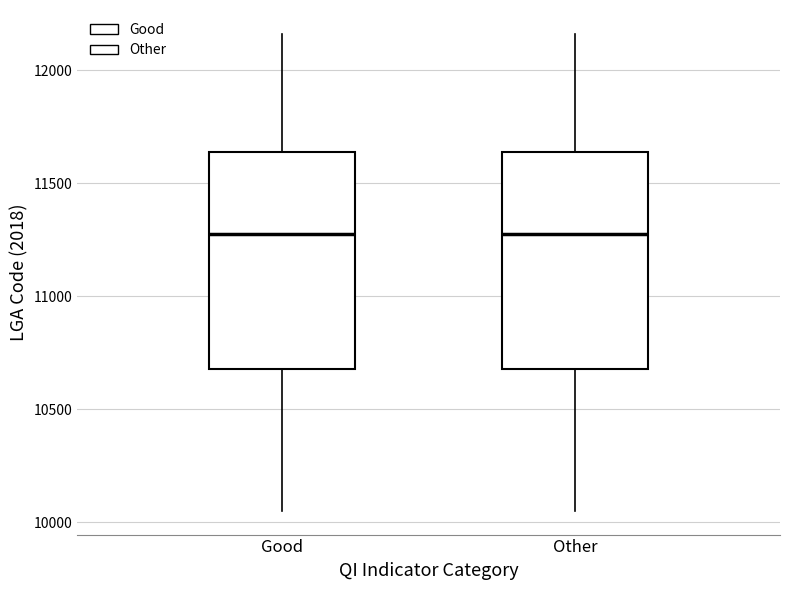

Reading left to right, read every box against the y-axis: the position of its median line, the range the box covers, and the ends of its whiskers. The values are not printed on the chart, so give them approximately, as read against the axis.

Good: median 11300, box 10700 to 11650, whiskers 10050 to 12150
Other: median 11300, box 10700 to 11650, whiskers 10050 to 12150